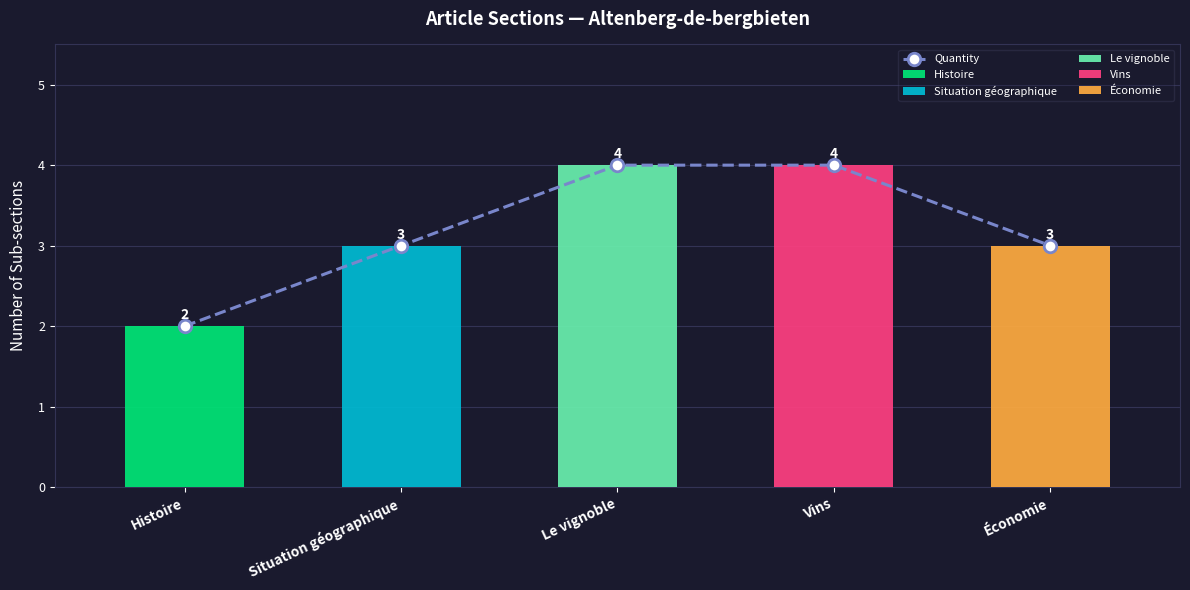

What is the maximum value shown in the chart?

4